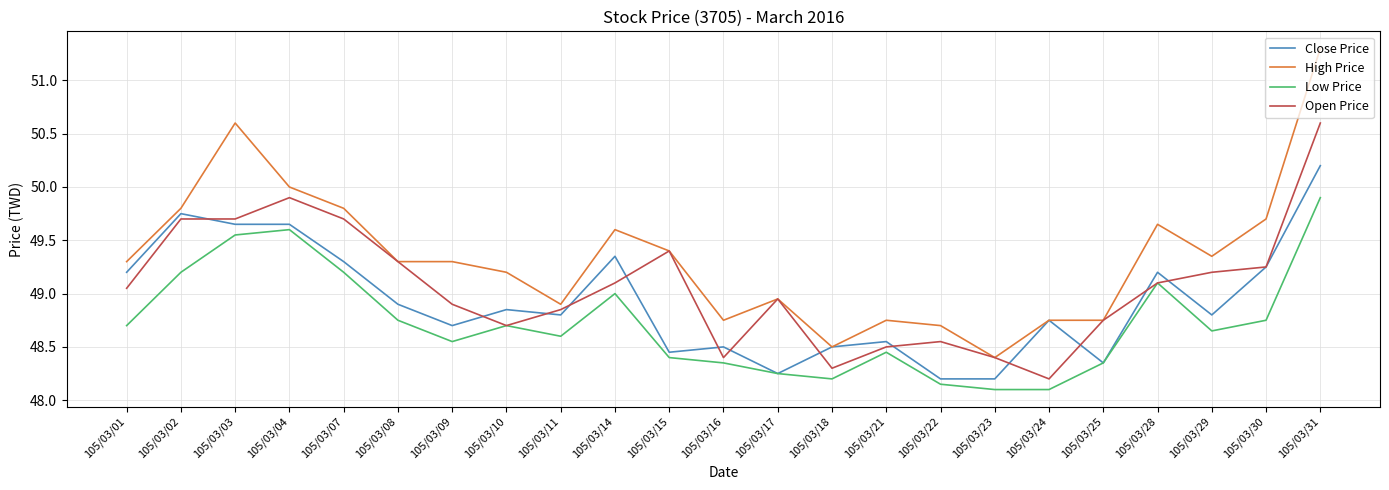

Rank the series by their maximum value, from highest to lowest.

High Price, Open Price, Close Price, Low Price